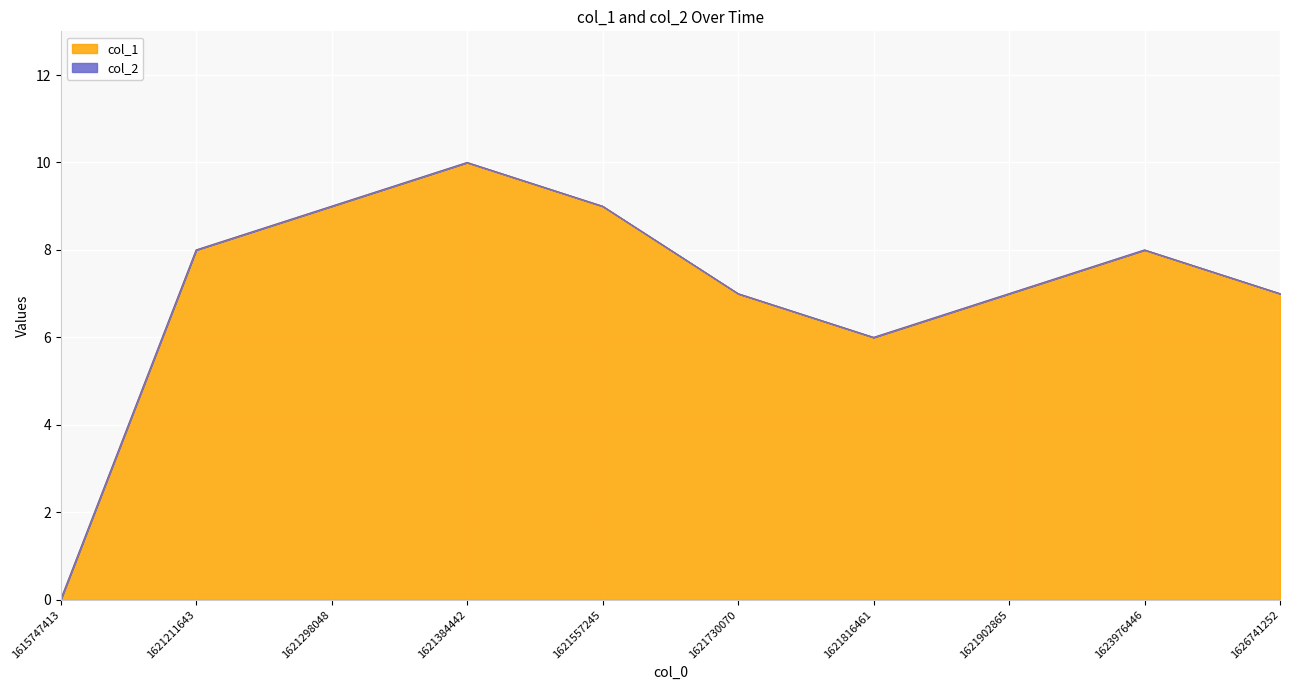

List the labels in order of value, largest first.

1621384442, 1621298048, 1621557245, 1621211643, 1623976446, 1621730070, 1621902865, 1626741252, 1621816461, 1615747413